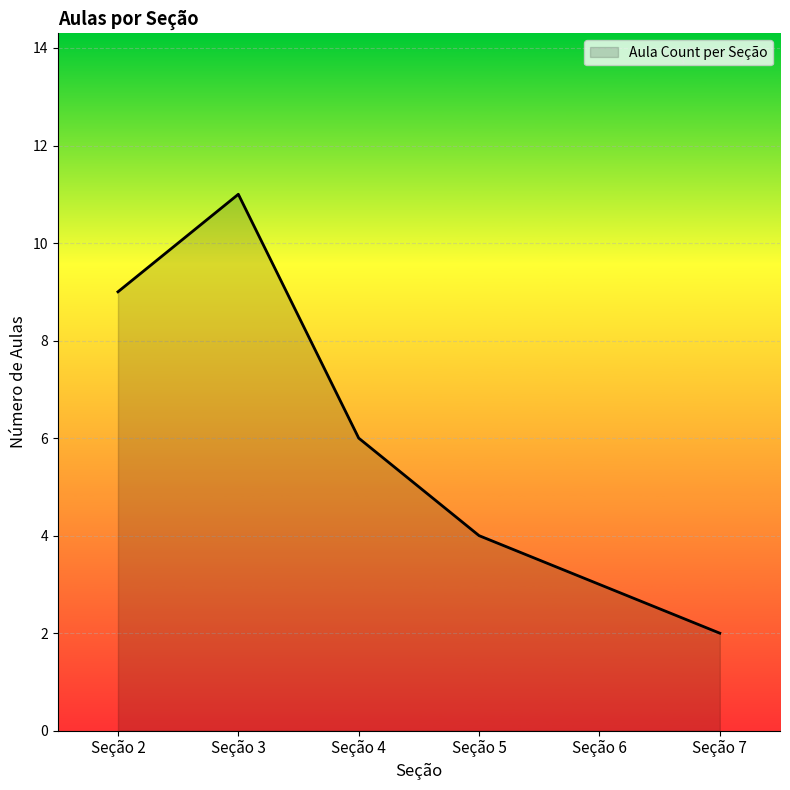

The chart shows a value of 9 at Seção 2. True or false?

True